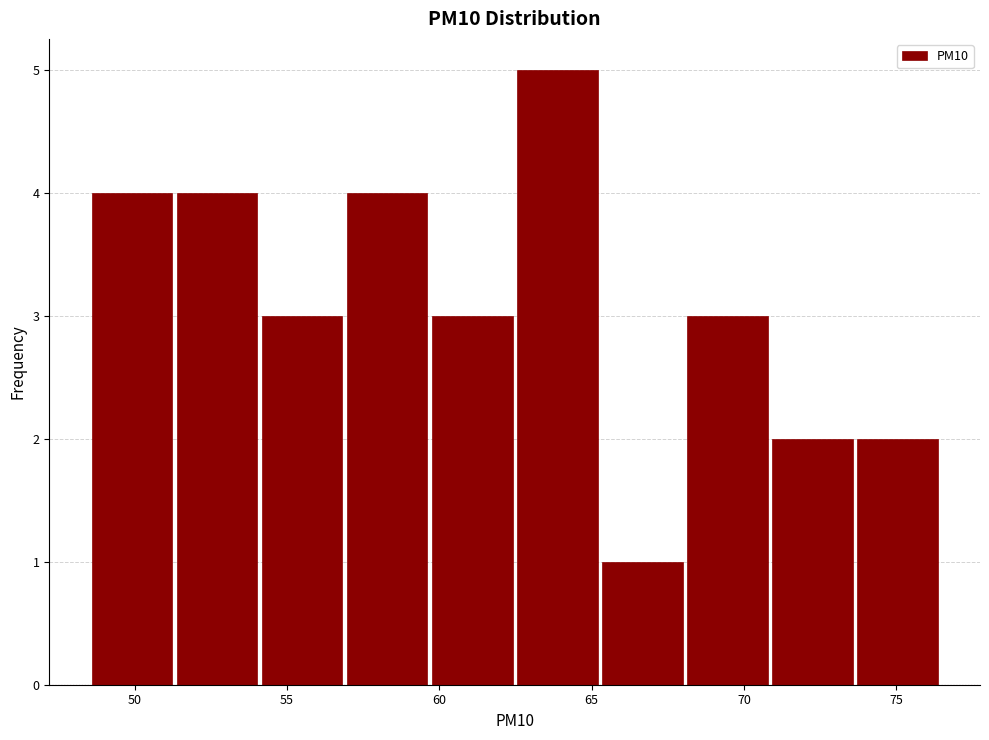

Over which range of the x-axis is the bar tallest?

62.5 to 65.5